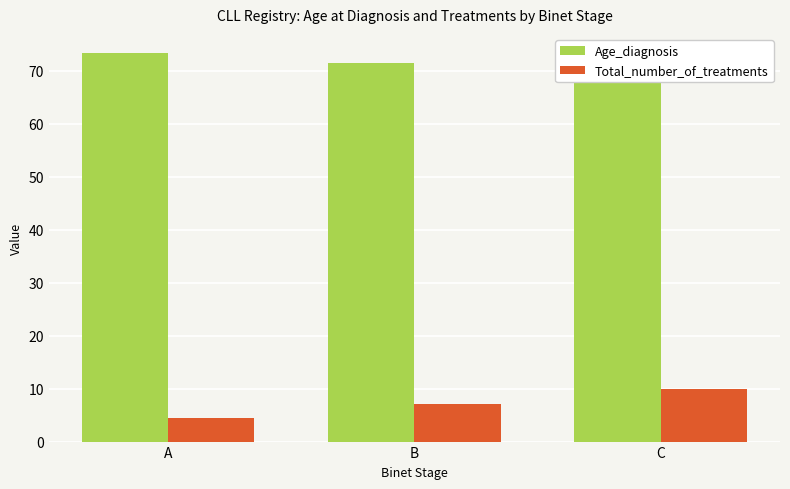

List the series in order of their overall mean, lowest first.

Total_number_of_treatments, Age_diagnosis